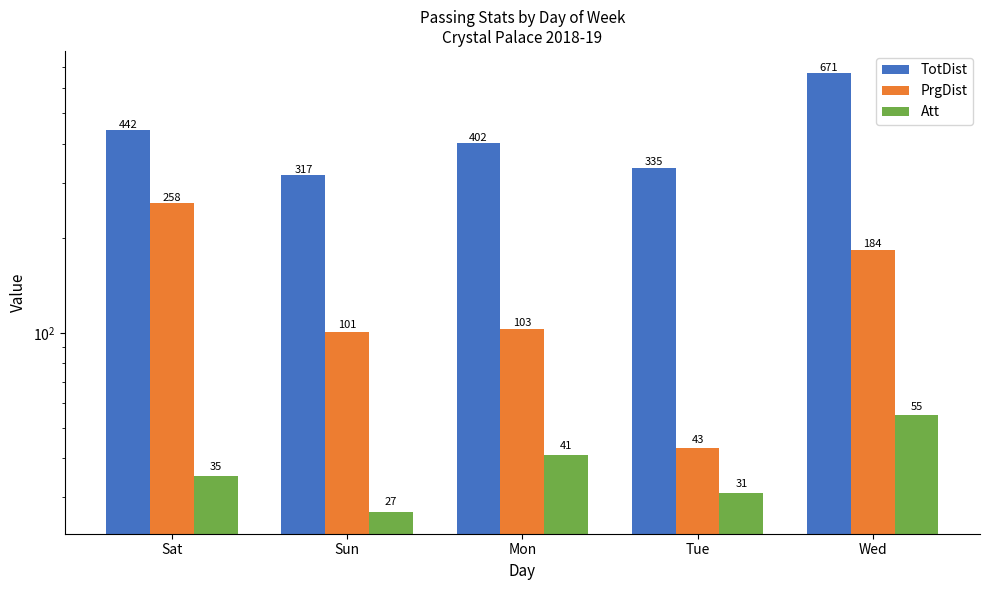

What is the smallest value displayed?

27